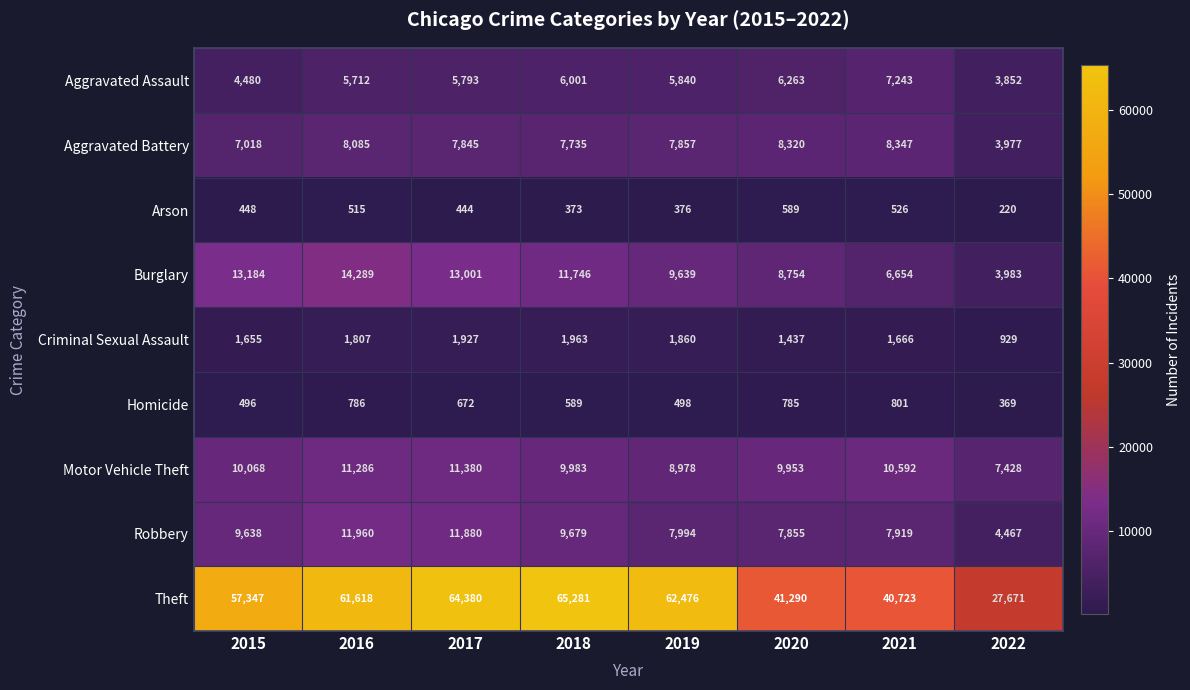

List the series in order of their peak value, highest first.

Theft, Burglary, Robbery, Motor Vehicle Theft, Aggravated Battery, Aggravated Assault, Criminal Sexual Assault, Homicide, Arson